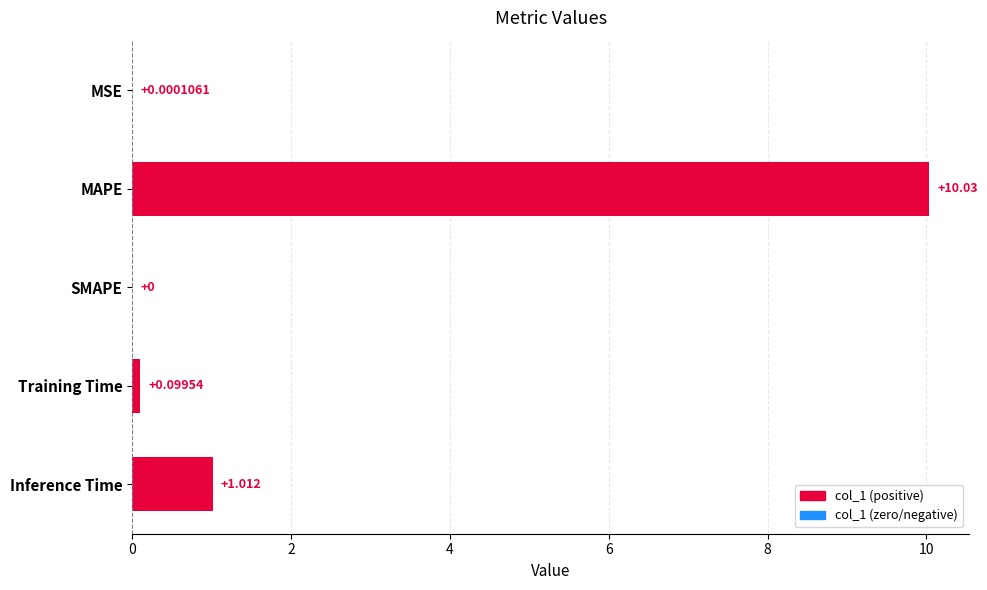

Which label corresponds to the largest value in the chart?

MAPE